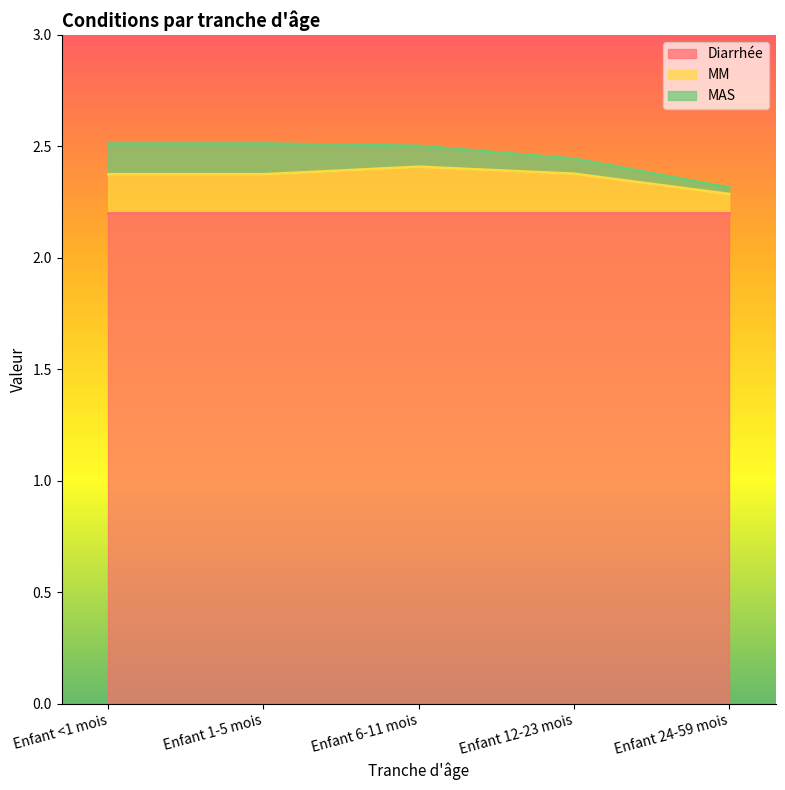

Which category has the lowest value across all series?

Enfant 24-59 mois